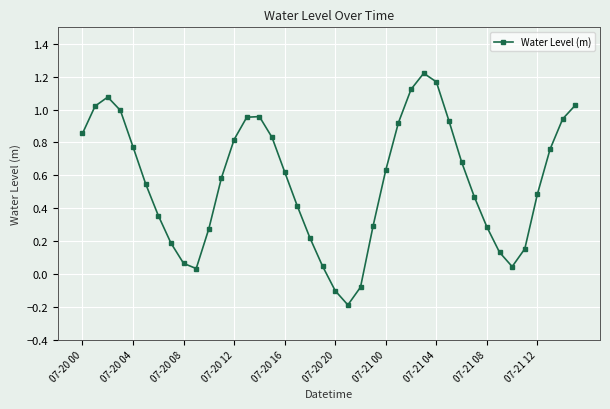

How many data points are less than 0?

3